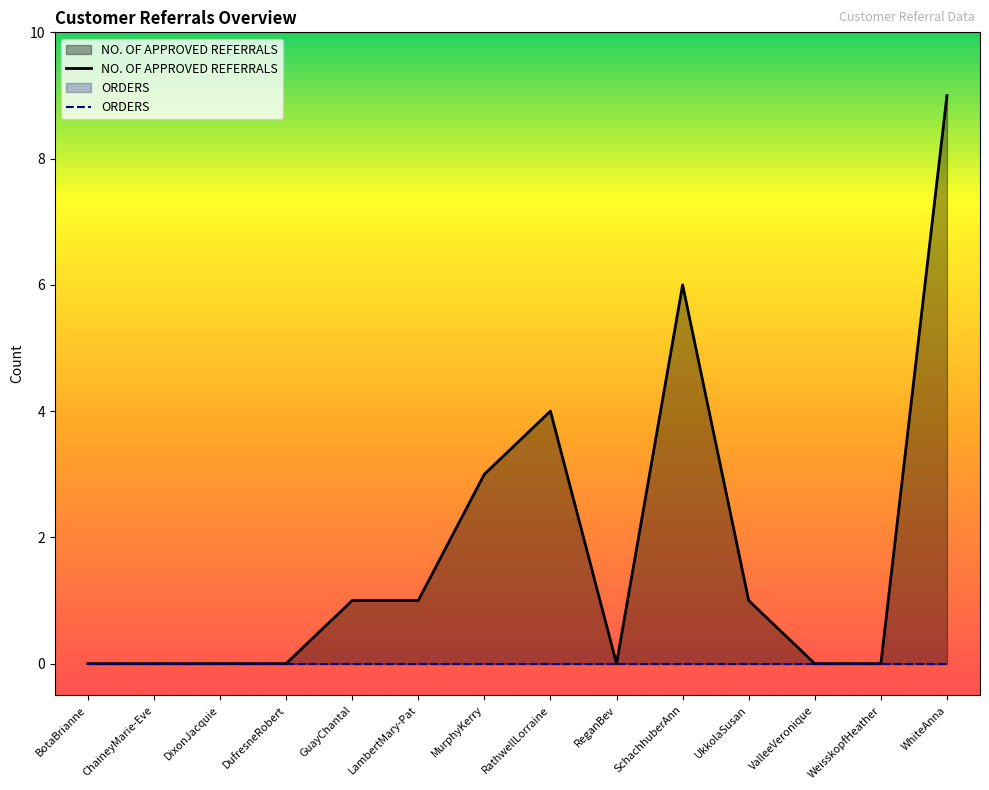

Does the chart display data point markers on the line(s)?

No